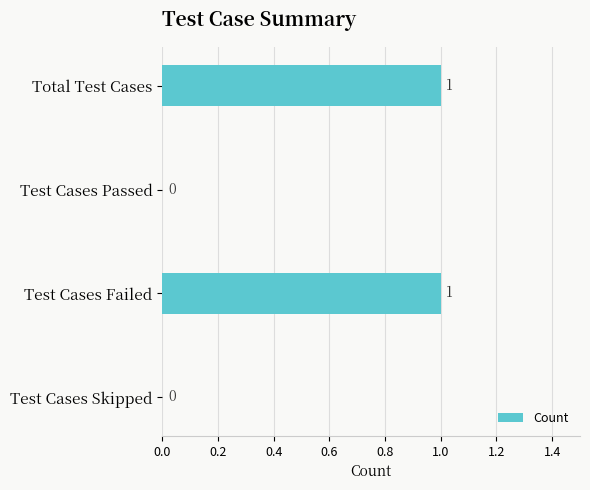

Reading top to bottom, transcribe all the data shown in this chart.

Total Test Cases=1	Test Cases Passed=0	Test Cases Failed=1	Test Cases Skipped=0